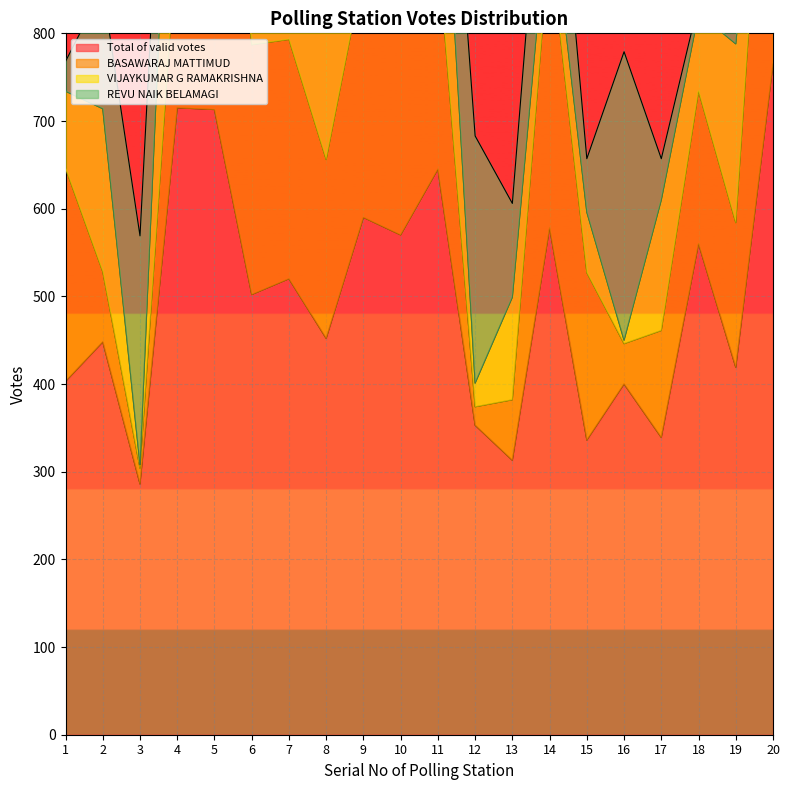

The value of Total of valid votes at 4 is 1195. True or false?

False